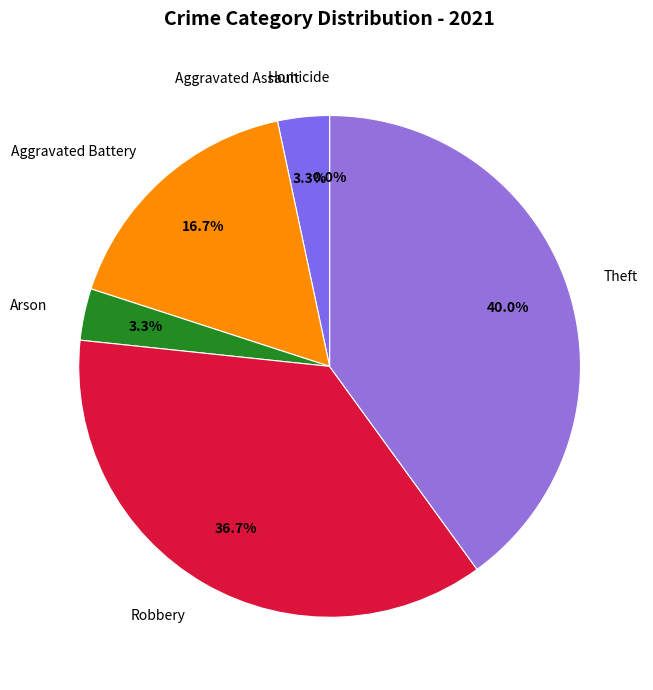

To the nearest percent, what is the combined percentage of Homicide and Robbery?

37%